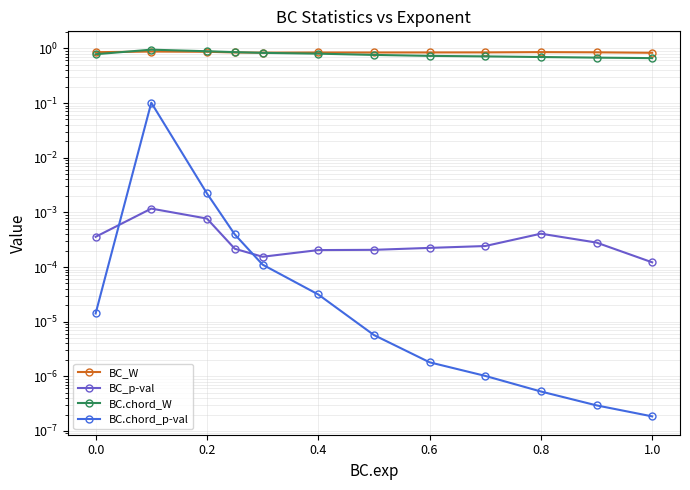

Which has a higher value, 0.6 or 0.8?

0.8